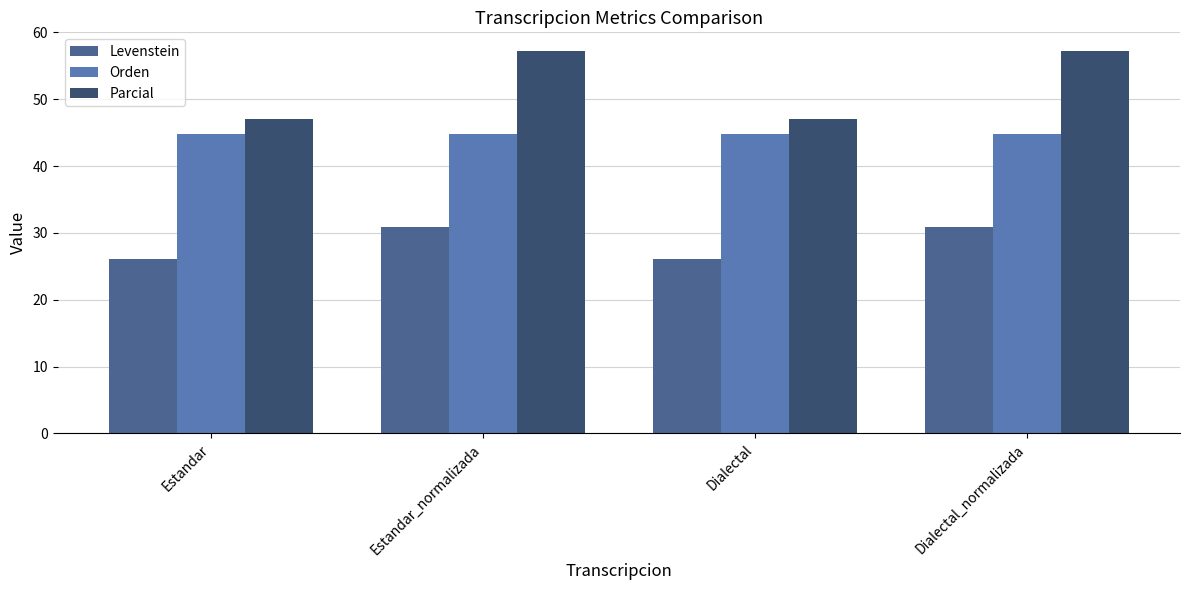

Reading left to right, extract all data points from this chart.

Levenstein: 26.1	30.9	26.1	30.9
Orden: 44.8	44.8	44.8	44.8
Parcial: 47.1	57.1	47.1	57.1